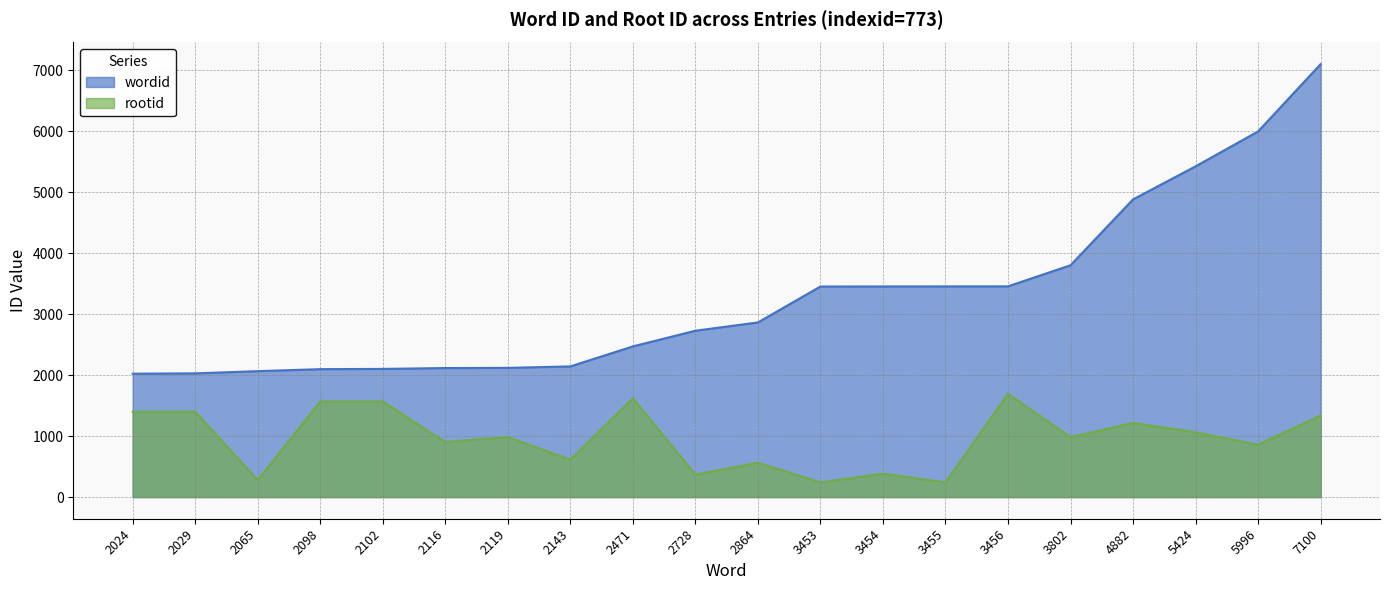

True or false: wordid and rootid cross at least once.

False